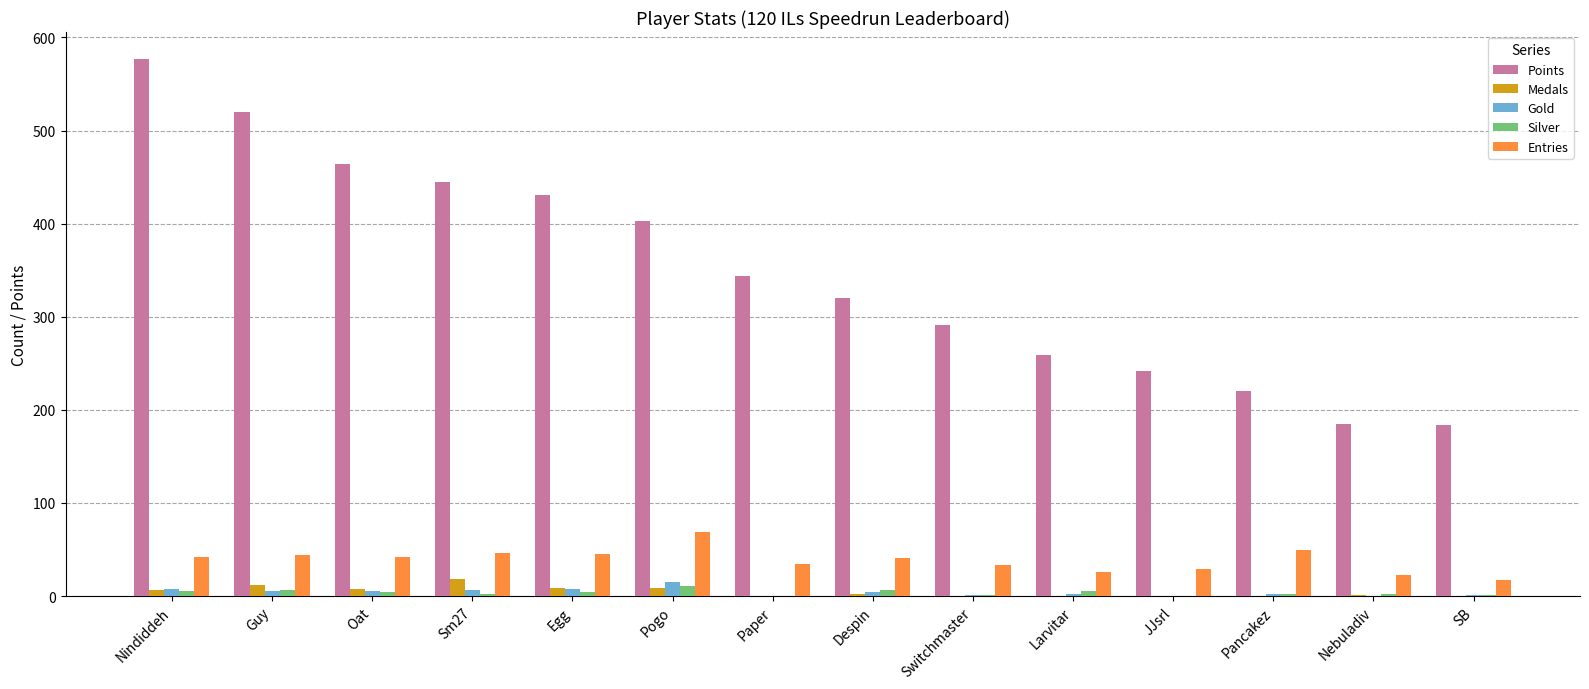

What is the sum of all Medals values?

66